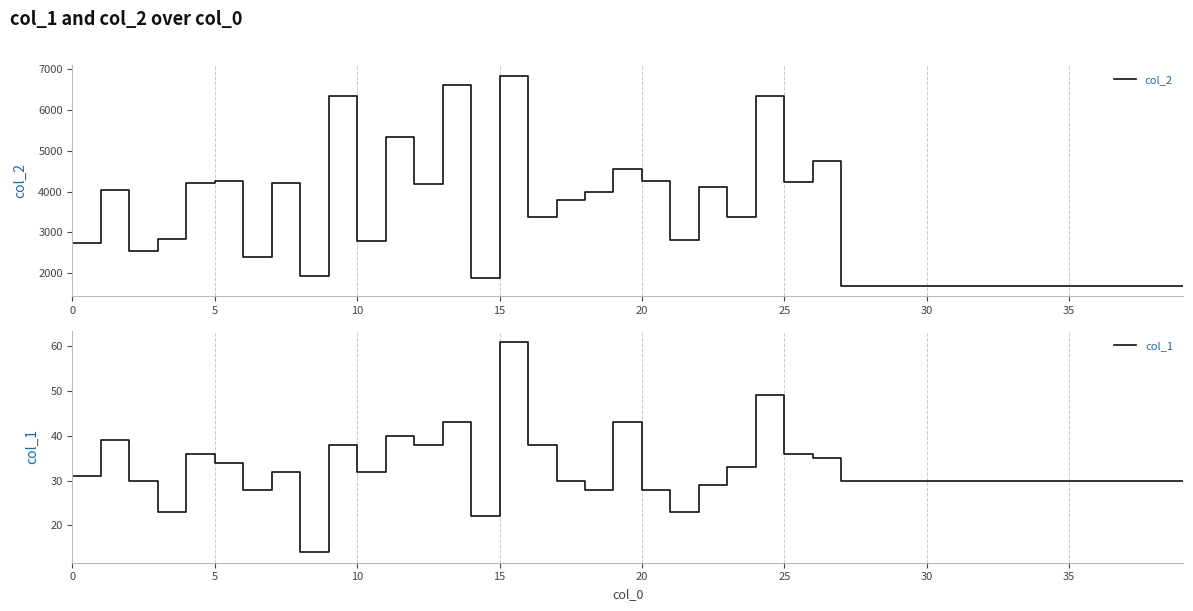

How many categories are shown in the chart?

40